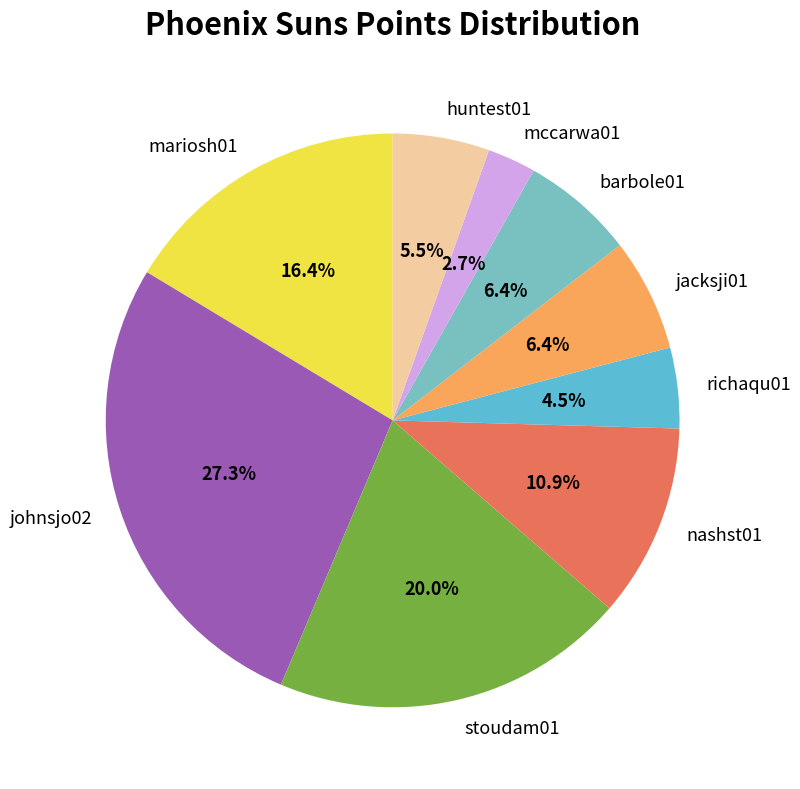

Does any single category account for the majority?

No